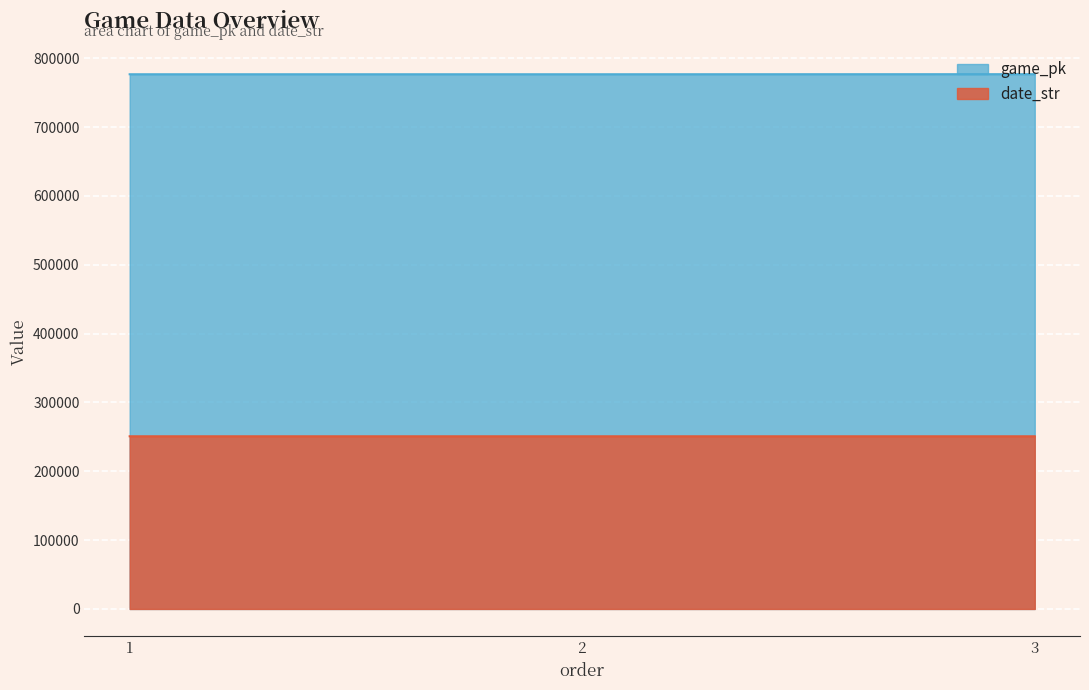

What are all the series names shown in the legend?

game_pk, date_str